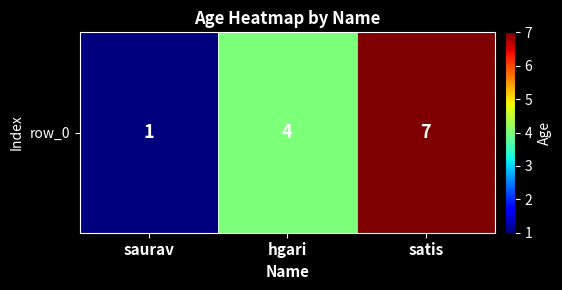

Count the values in the range 1 to 7.

3